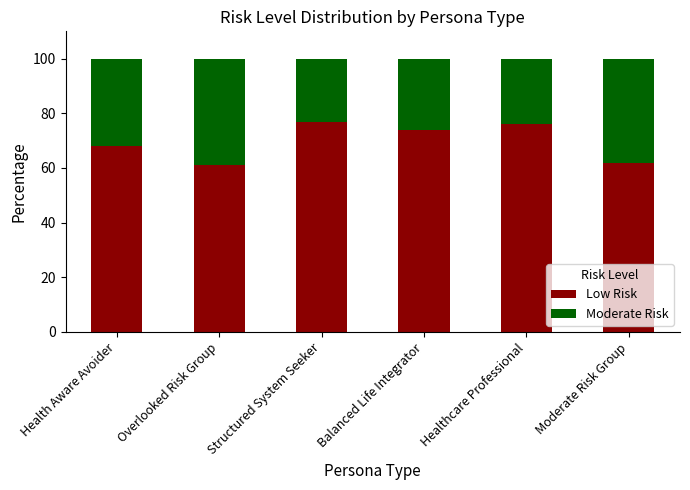

The value of Low Risk at Balanced Life Integrator is 102. True or false?

False